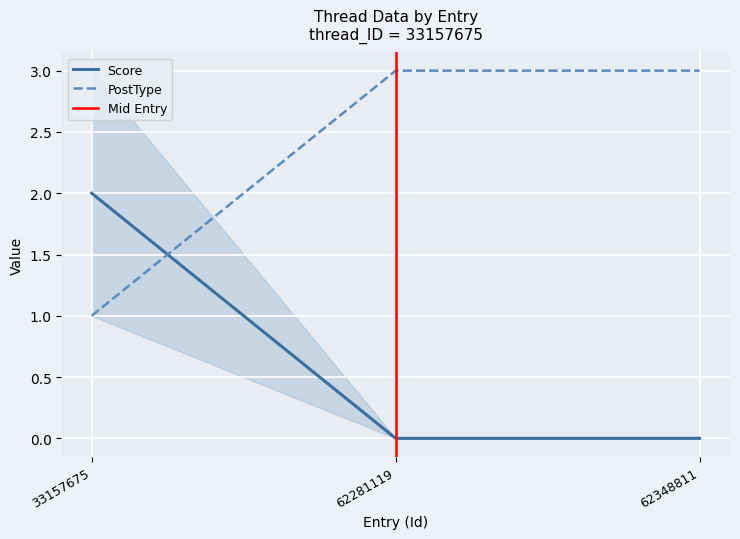

What is the lowest value of the Score series?

0